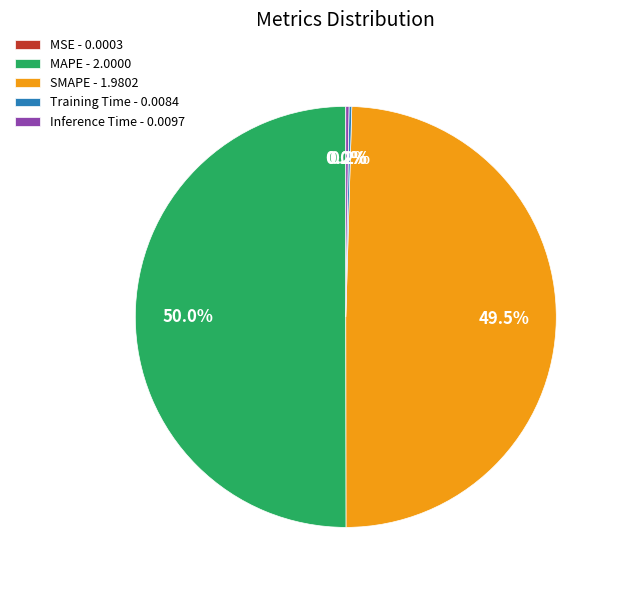

What percentage is NOT represented by SMAPE - 1.9802?

50.5%